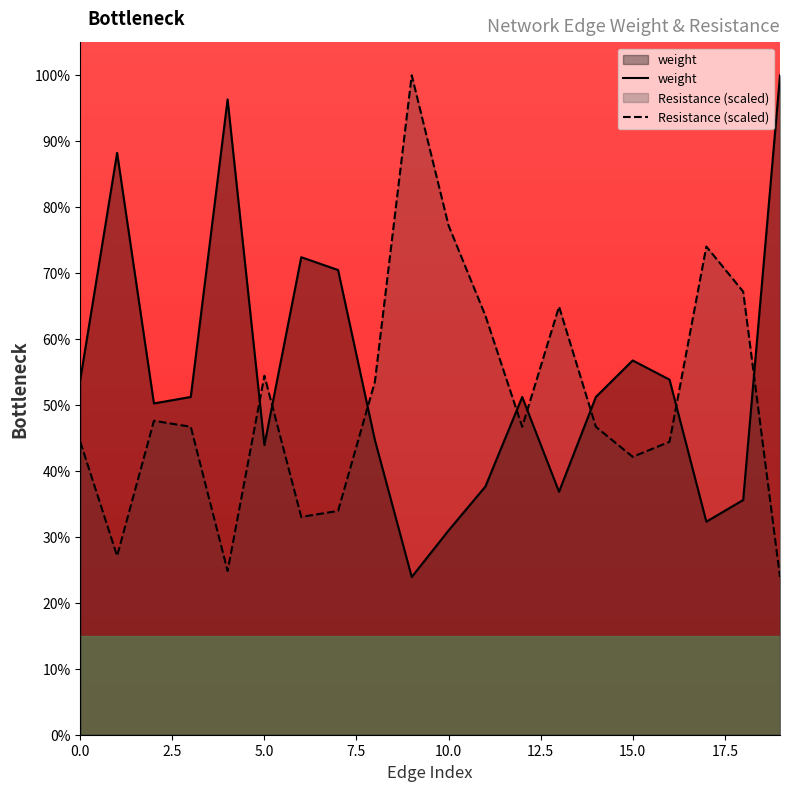

What are all the series names shown in the legend?

weight, Resistance (scaled)